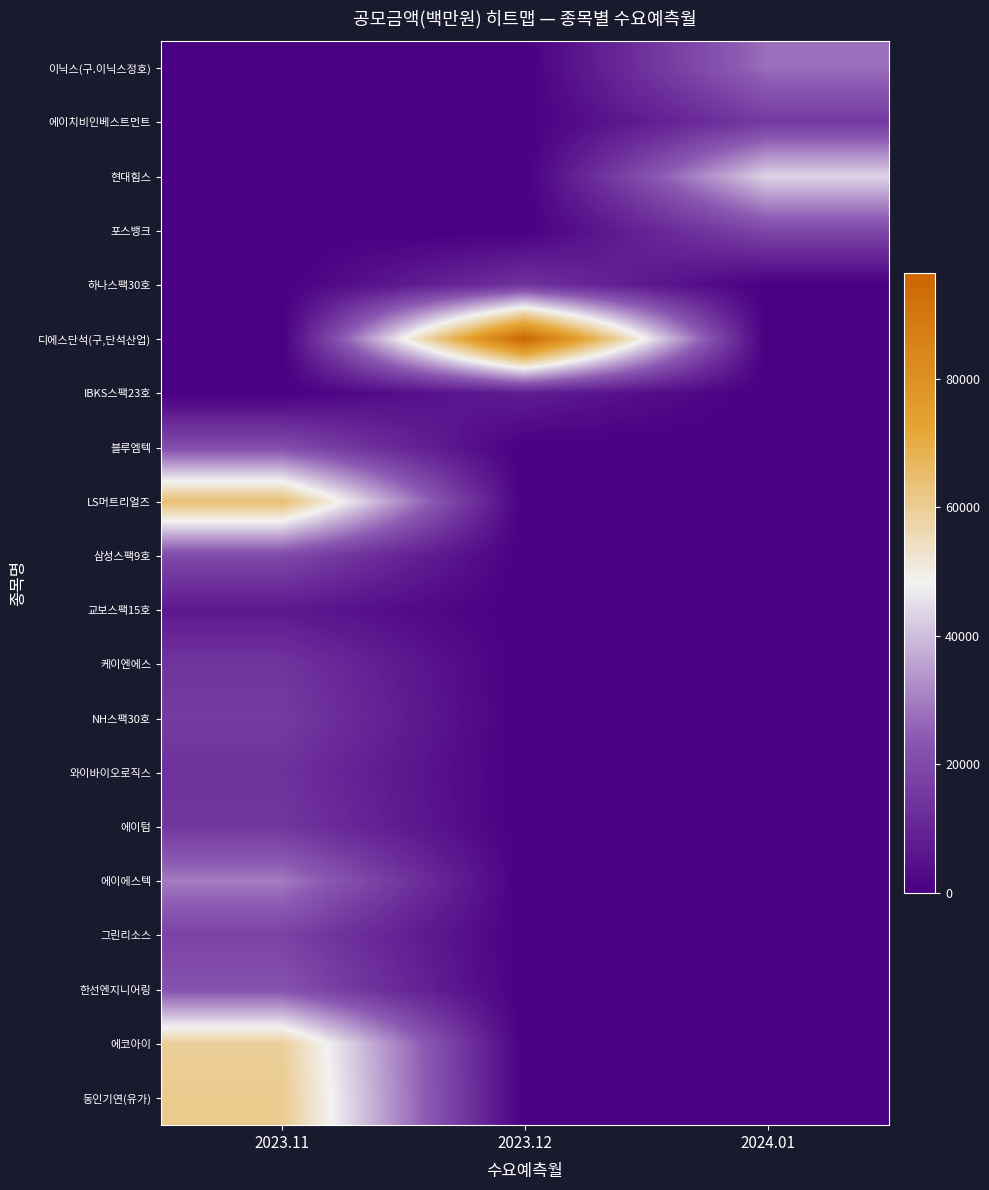

Which series has the largest range (max minus min)?

디에스단석(구,단석산업)